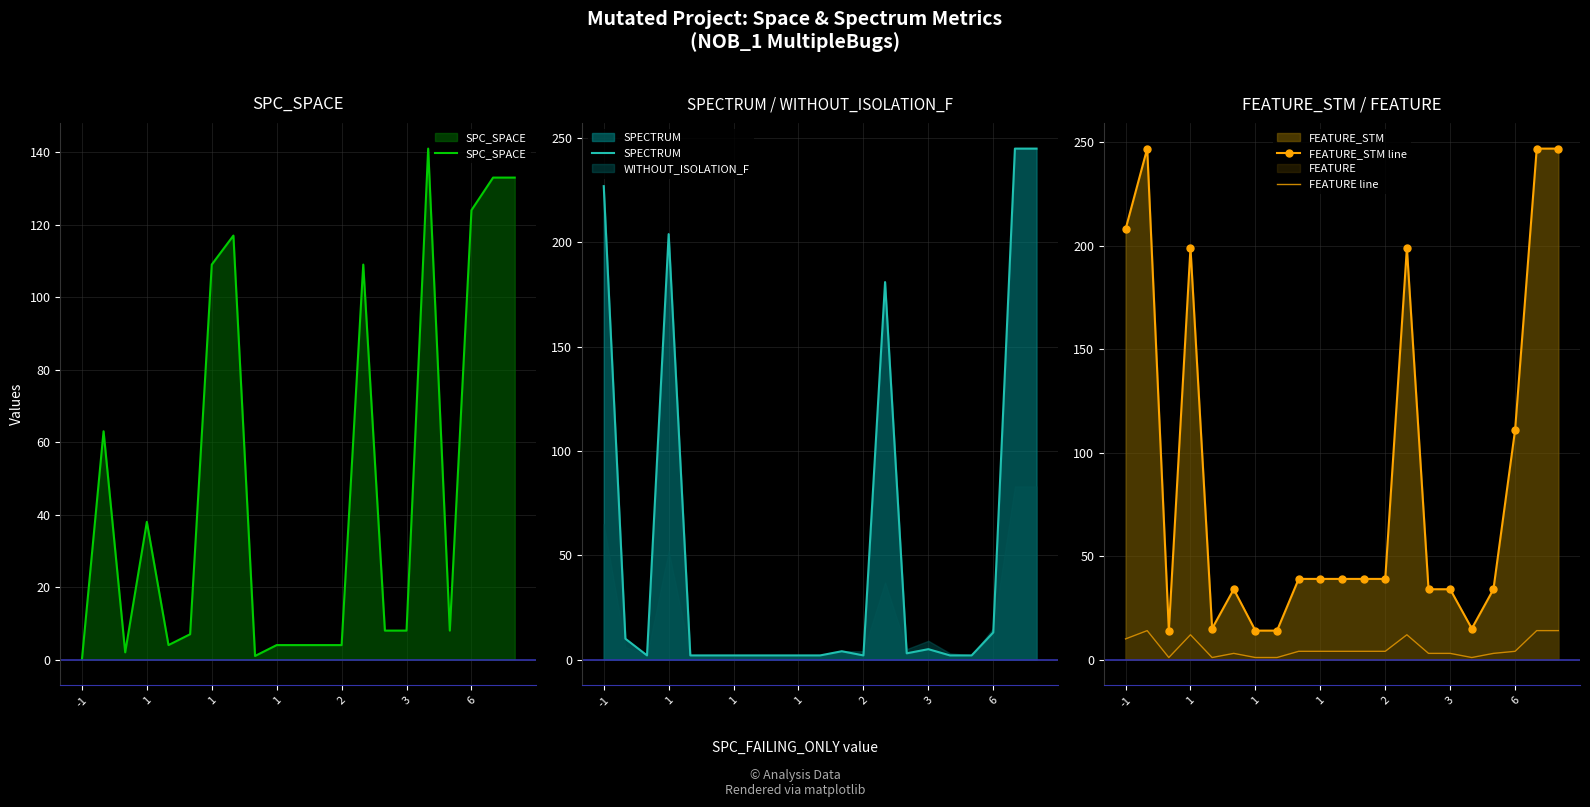

What is the value of the SPC_SPACE point at the 5th from the left?

4